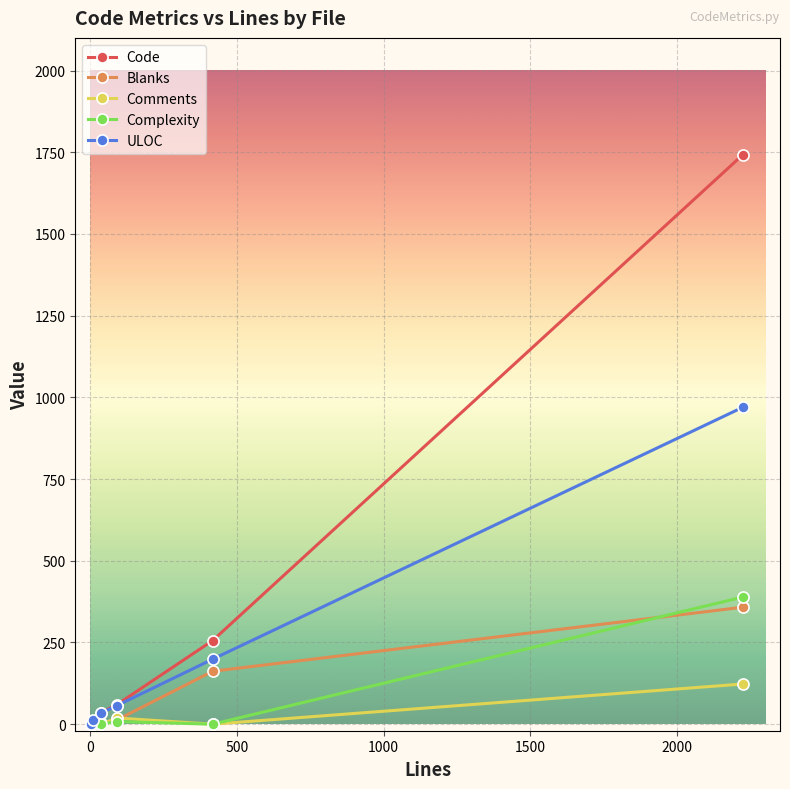

Which series has the widest spread of values?

Code